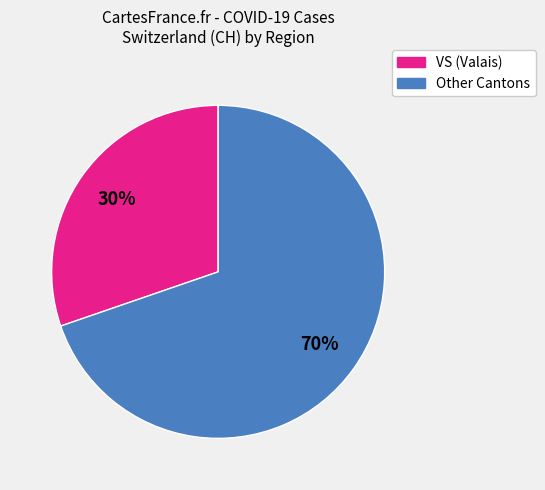

Does any single category account for the majority?

Yes